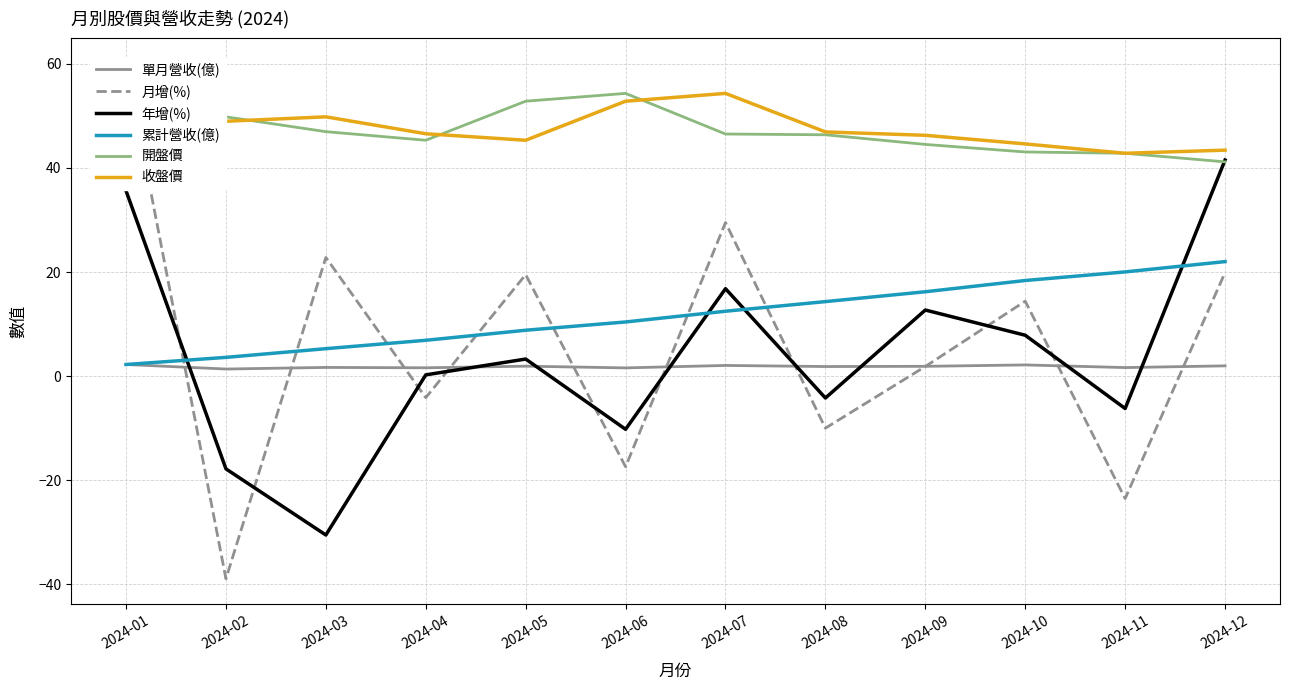

How many distinct data groups are displayed?

6